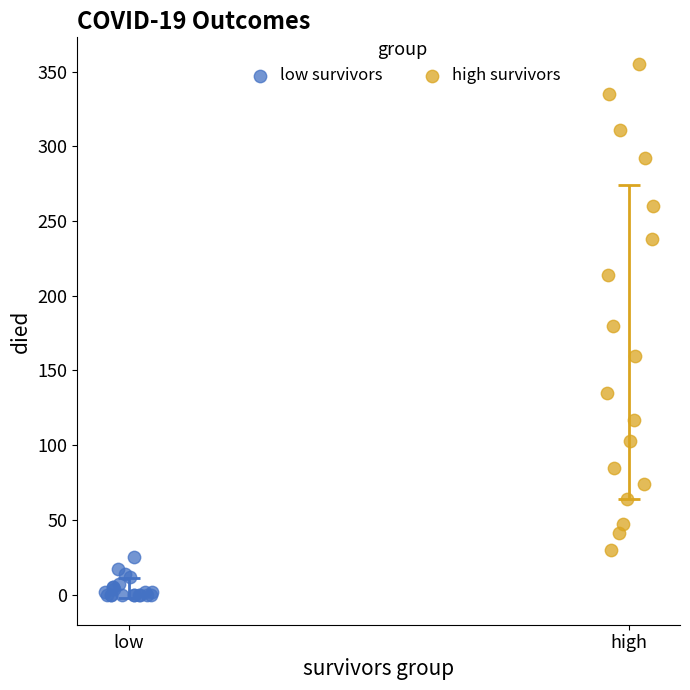

Which series reaches the maximum Y coordinate?

high survivors